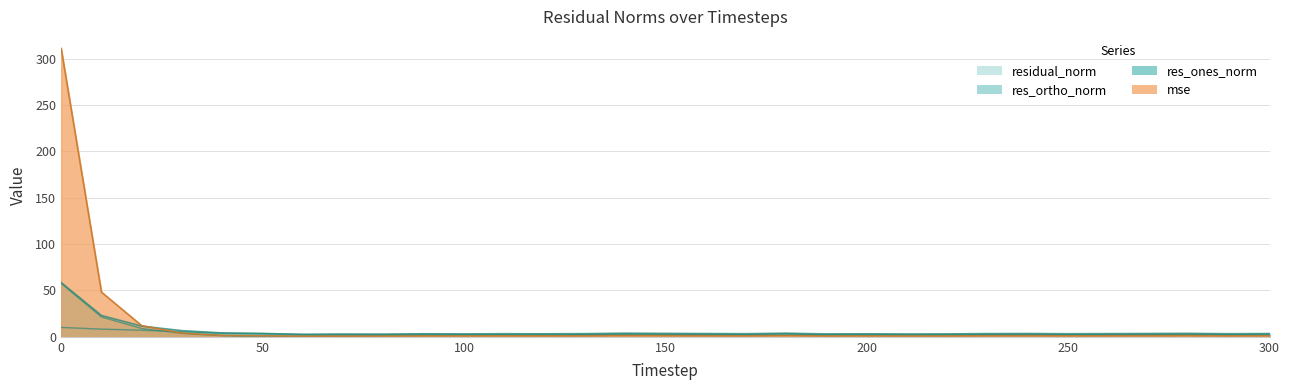

At which label does res_ortho_norm reach its minimum?

190